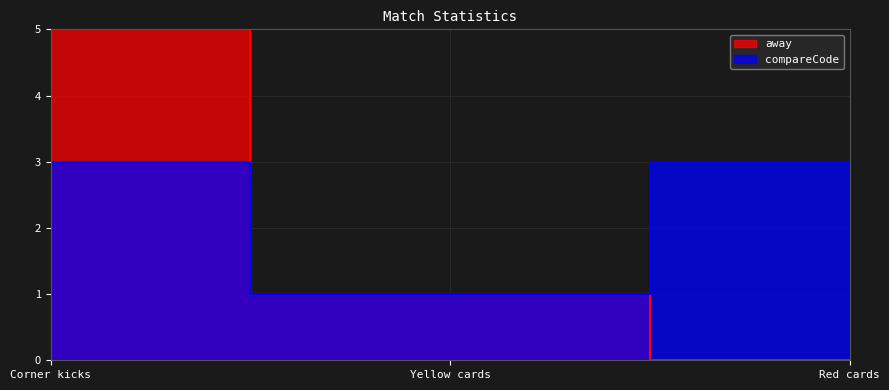

The away series shows 4 at Red cards. True or false?

False